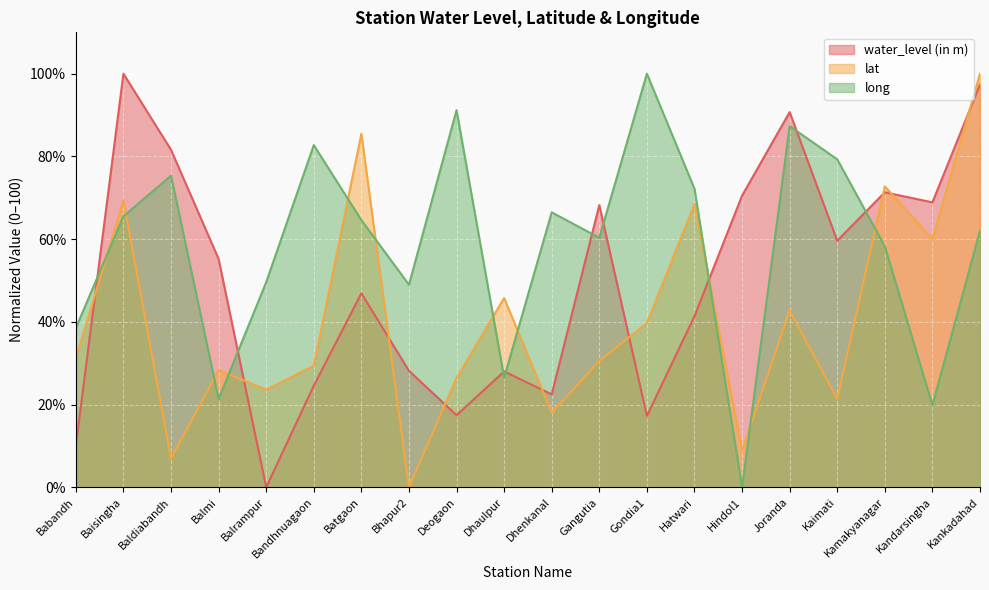

Rank the series by their average value, from lowest to highest.

lat, water_level (in m), long